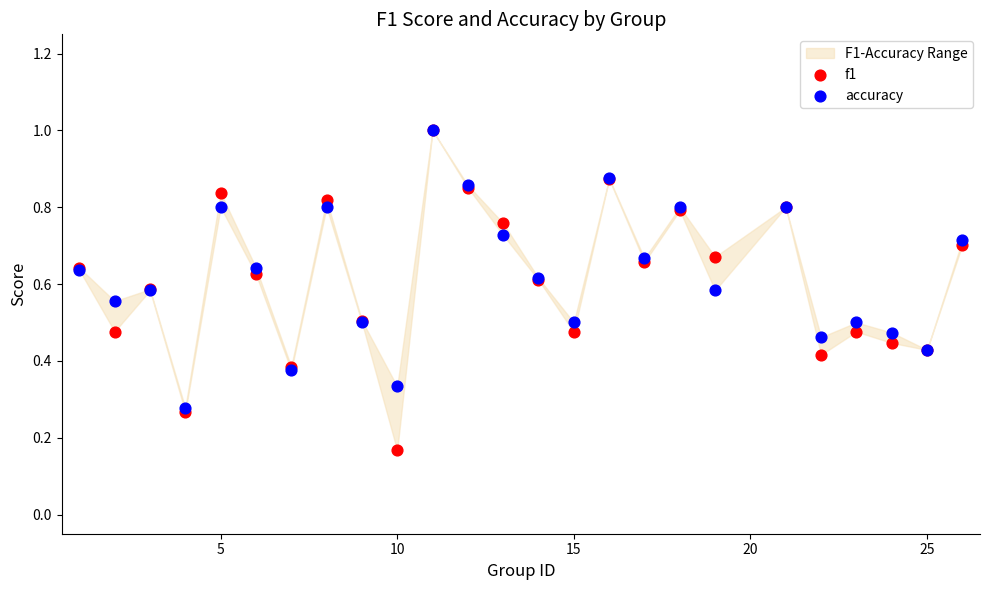

Which series contains the highest Y value?

f1